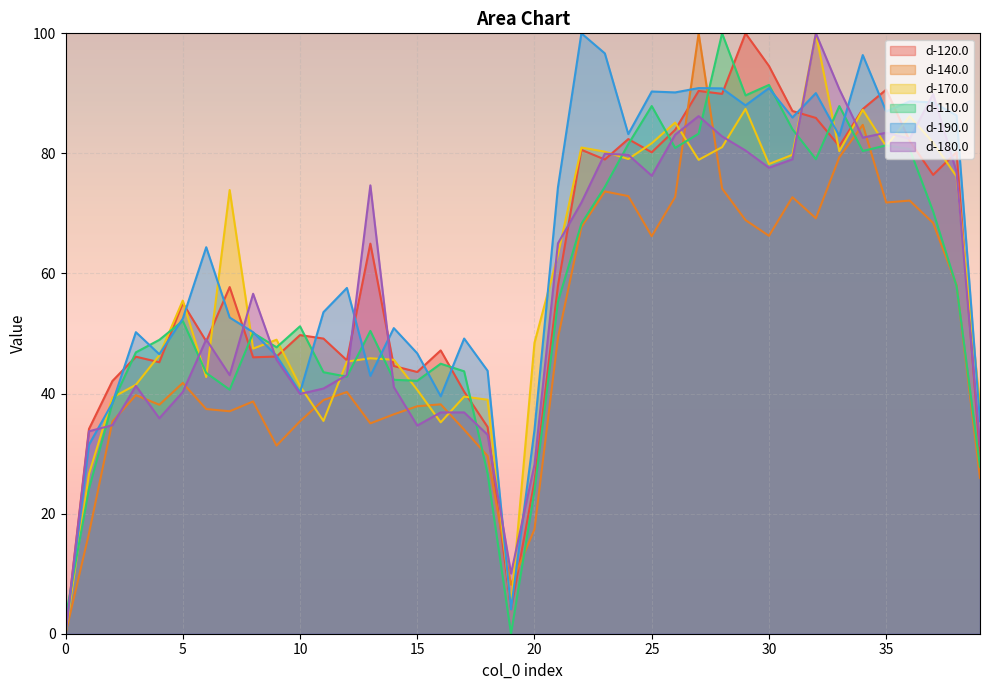

Count the number of data series in this chart.

6